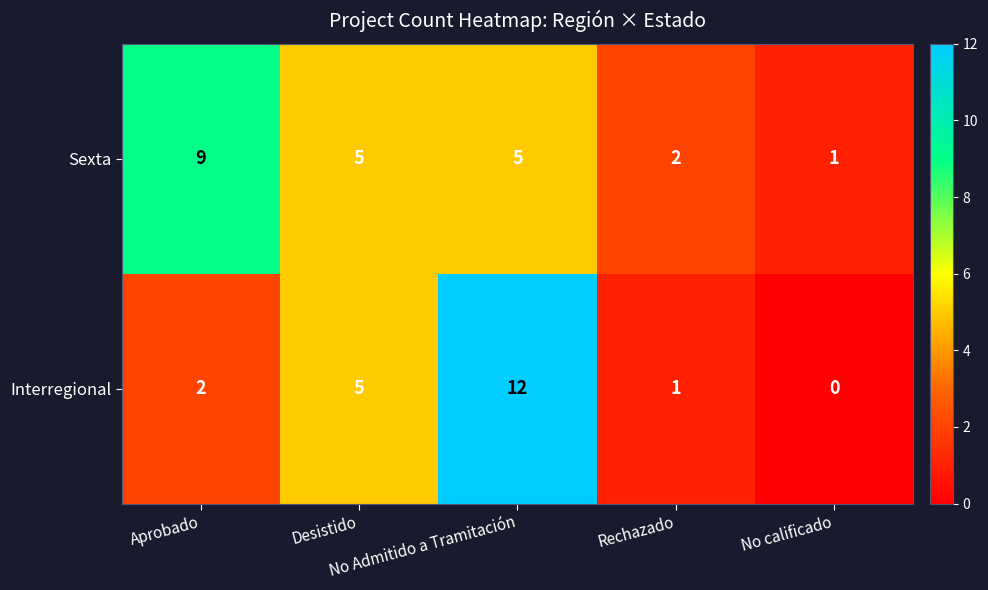

What is the total value across all series at No Admitido a Tramitación?

17